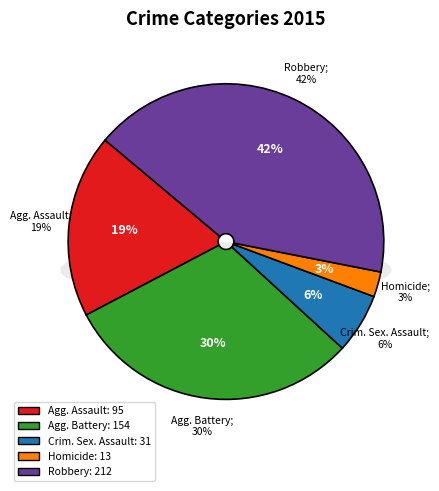

What percentage is the Aggravated Assault slice, to the nearest percent?

19%